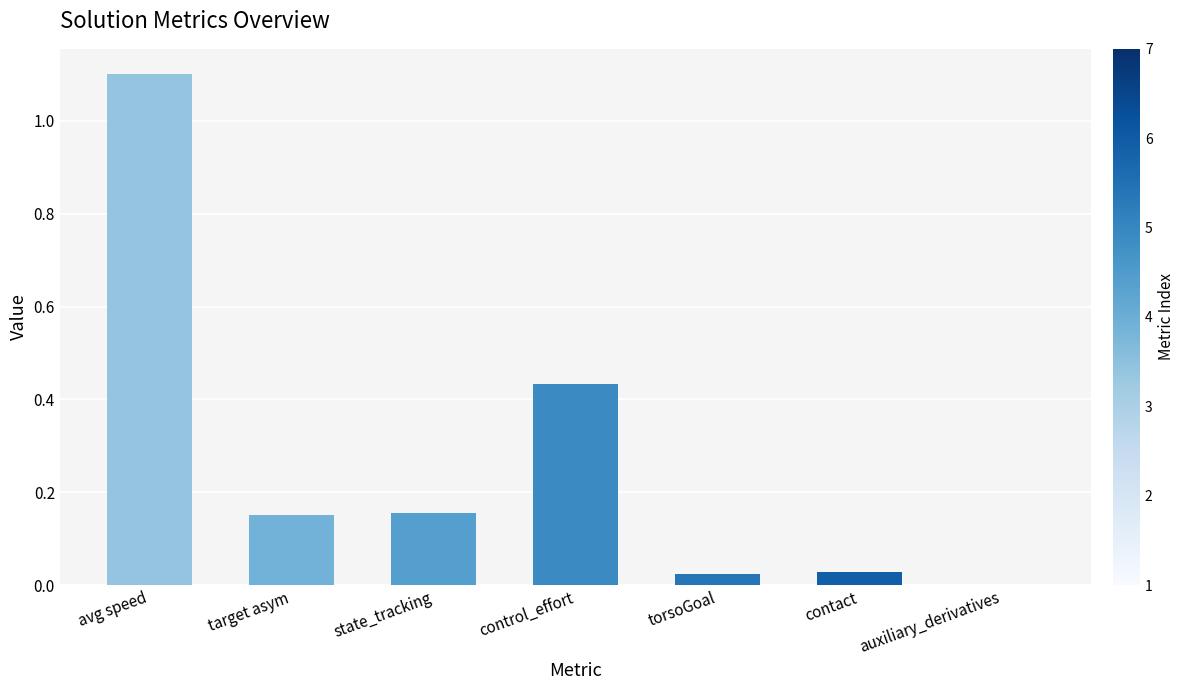

What is the maximum value shown in the chart?

1.1